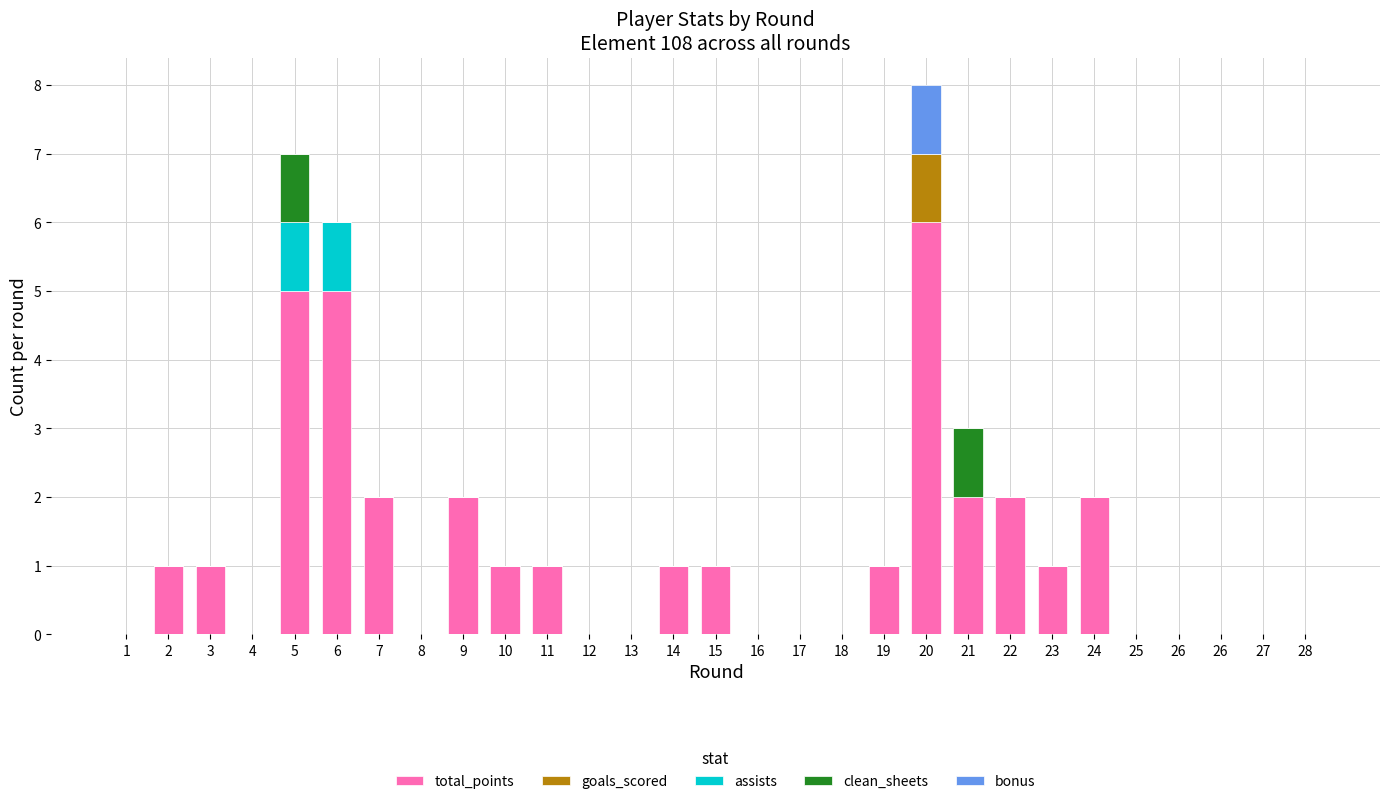

Rank the series at 18 from highest to lowest value.

total_points, goals_scored, assists, clean_sheets, bonus